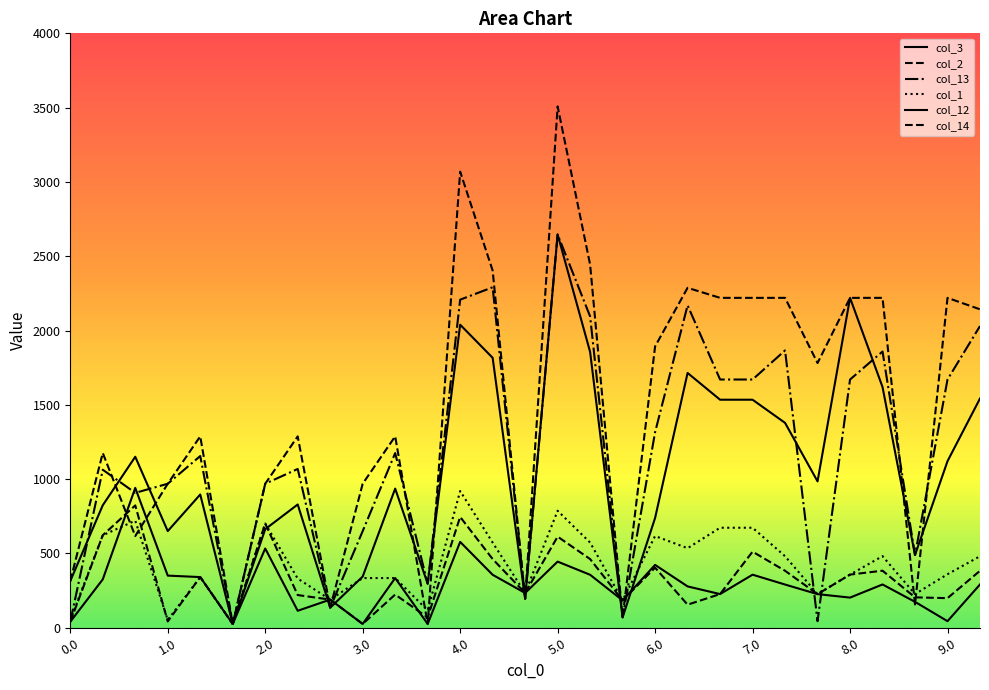

At which category does col_1 reach its first local peak?

2.0